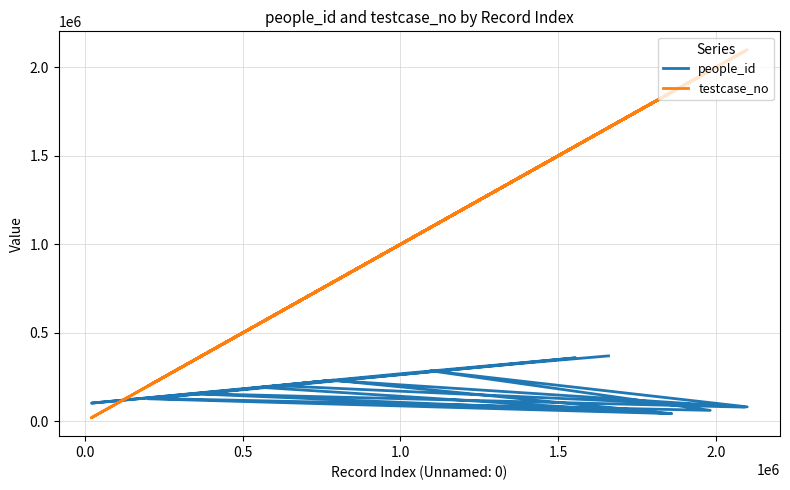

True or false: testcase_no and people_id intersect in this chart.

True